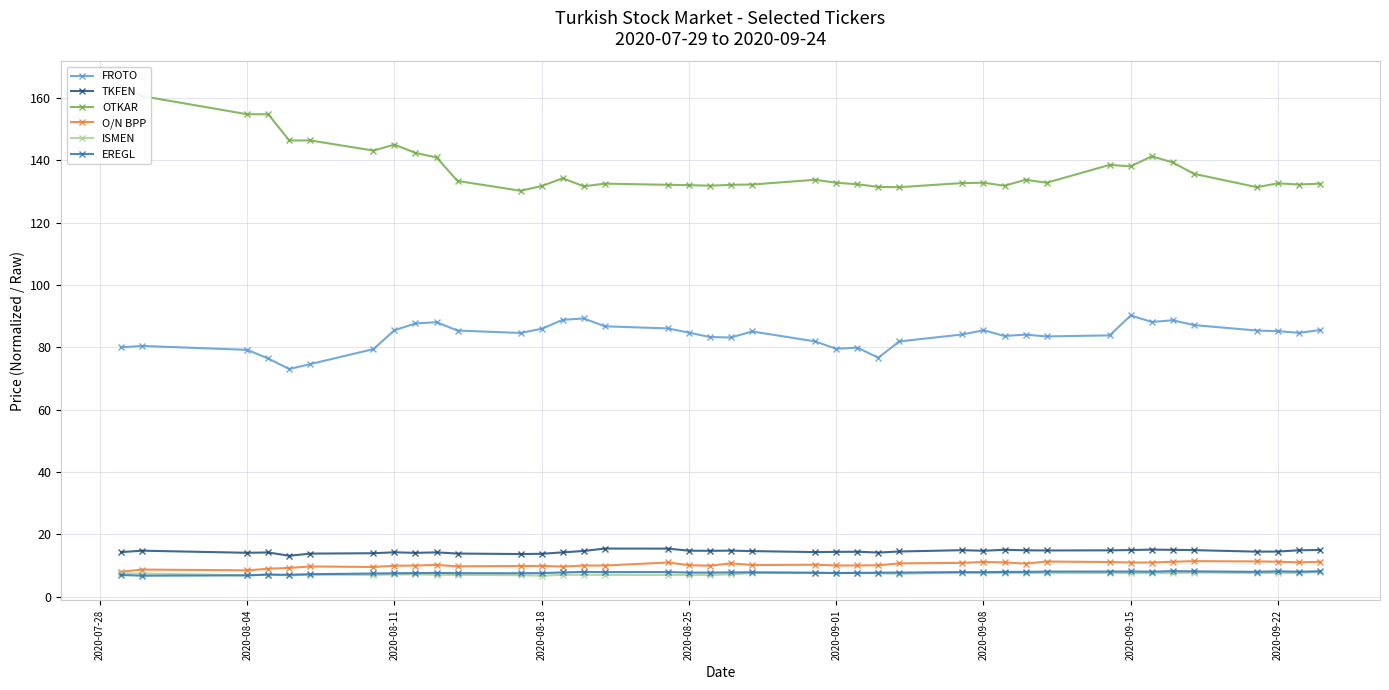

True or false: FROTO and O/N BPP intersect in this chart.

False